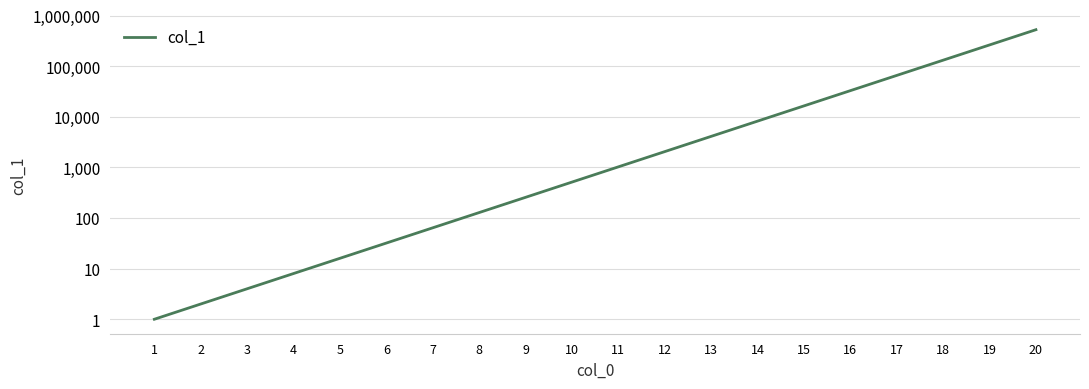

How many lines are shown in the chart?

1